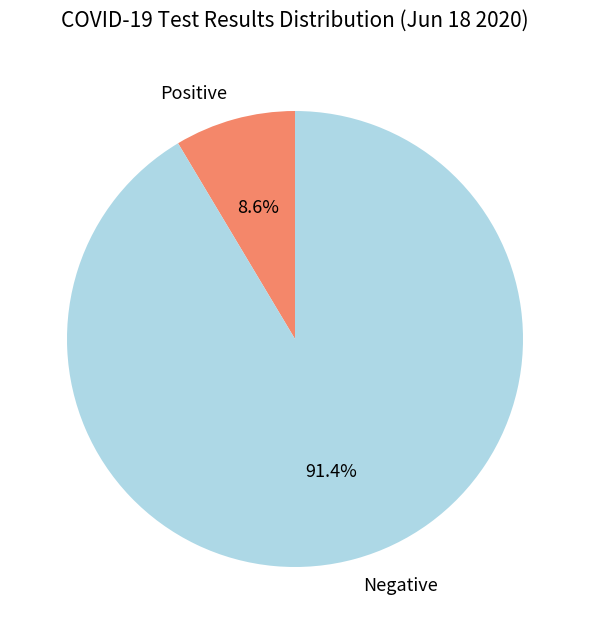

What is the largest slice in the pie chart?

Negative